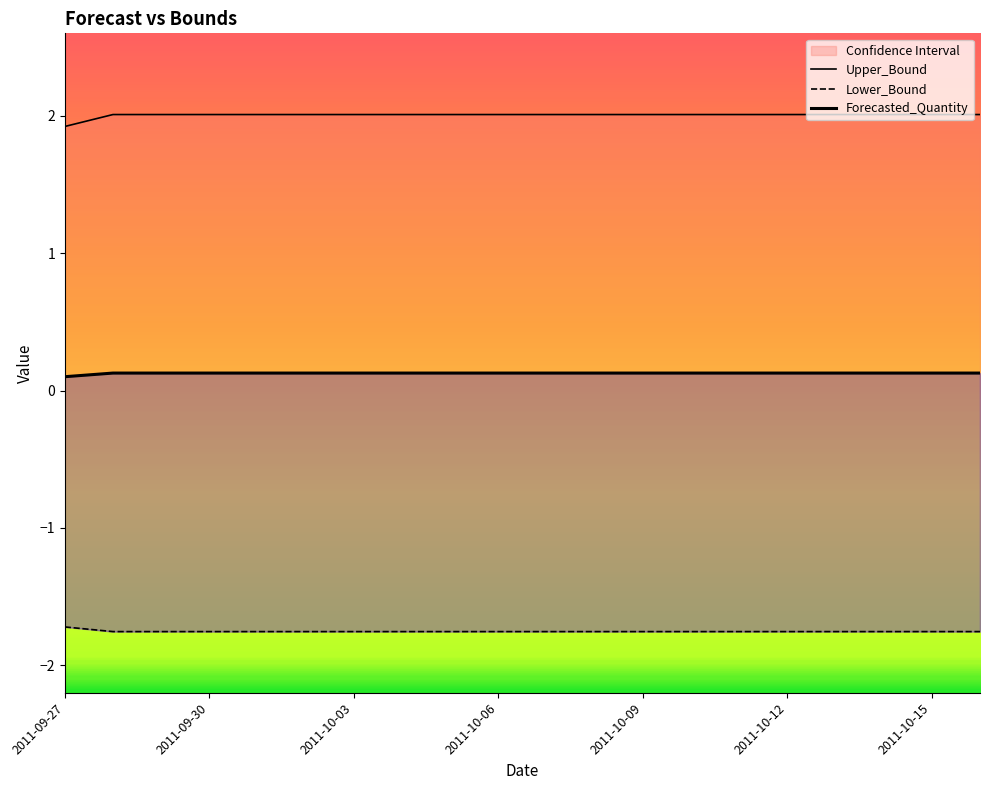

How many distinct data groups are displayed?

3